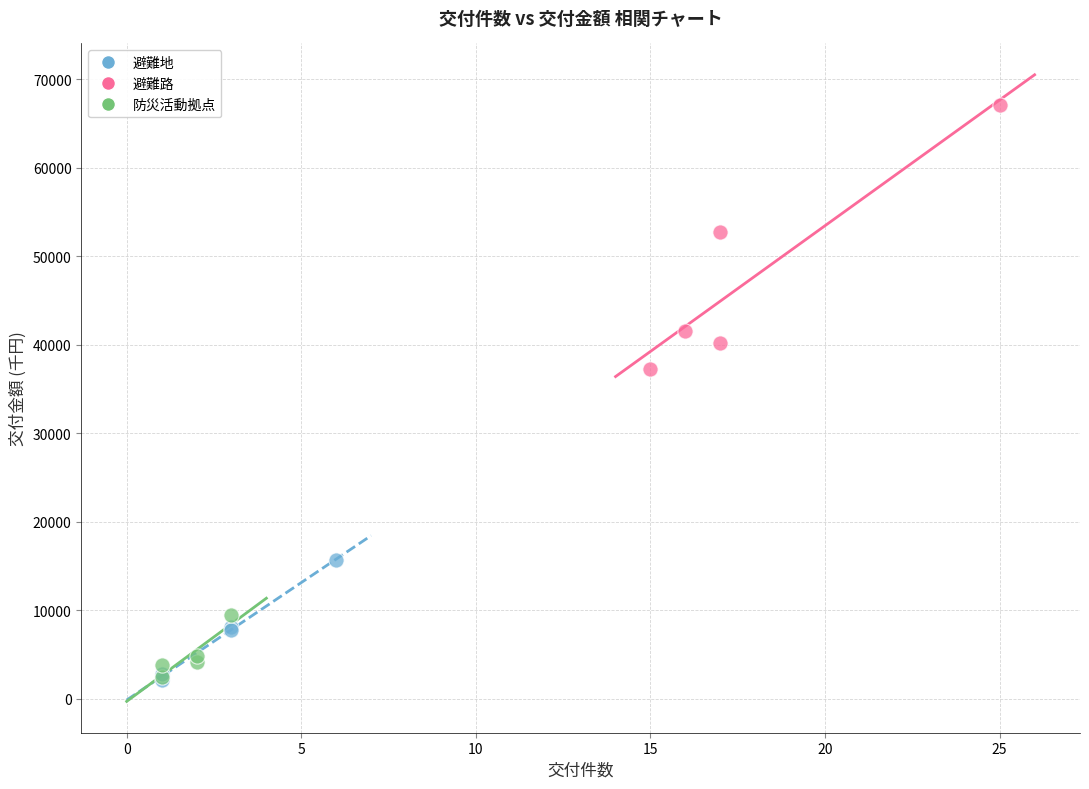

What are all the series names shown in the legend?

避難地, 避難路, 防災活動拠点